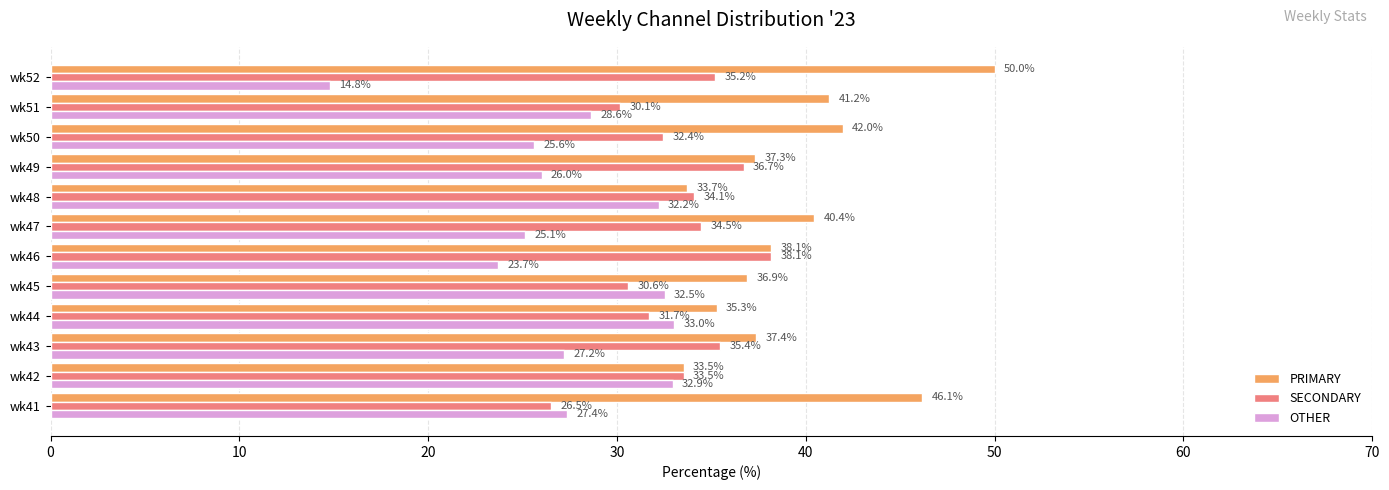

What is the average value of the SECONDARY series?

33.2